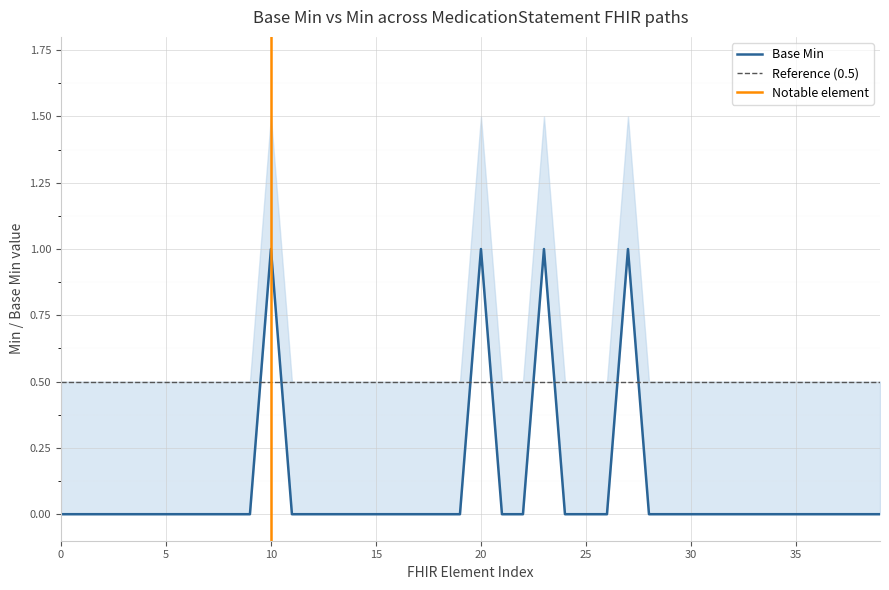

Does the chart display data point markers on the line(s)?

No